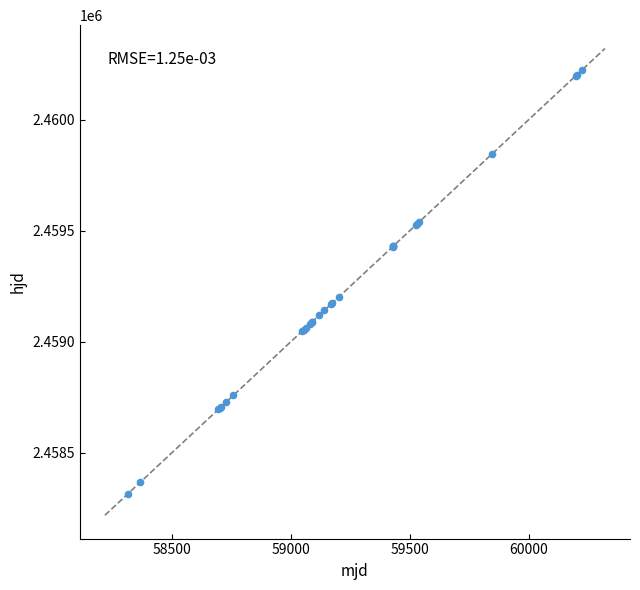

What Y value in the scatter plot is closest to 2459268?

2459200.6